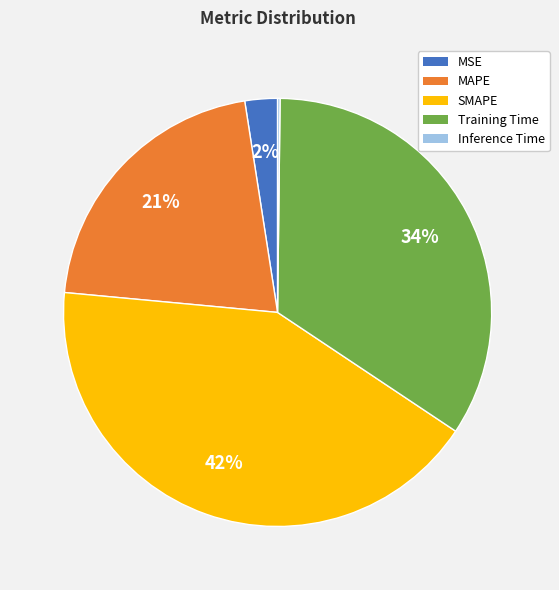

Between Training Time and MSE, which is larger?

Training Time